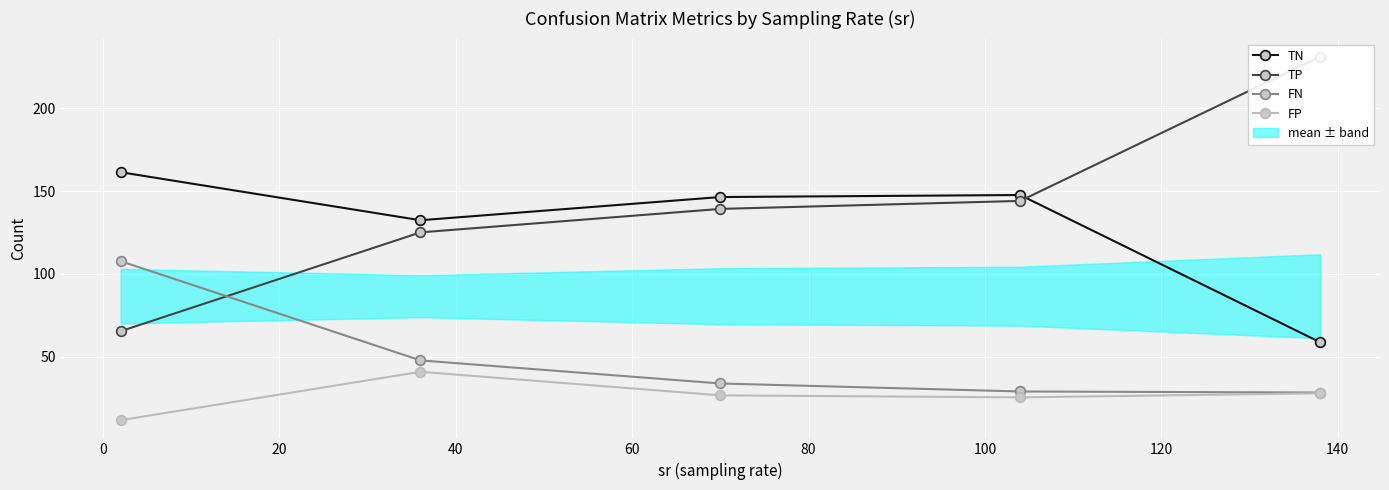

At how many categories does at least one series exceed 73?

5